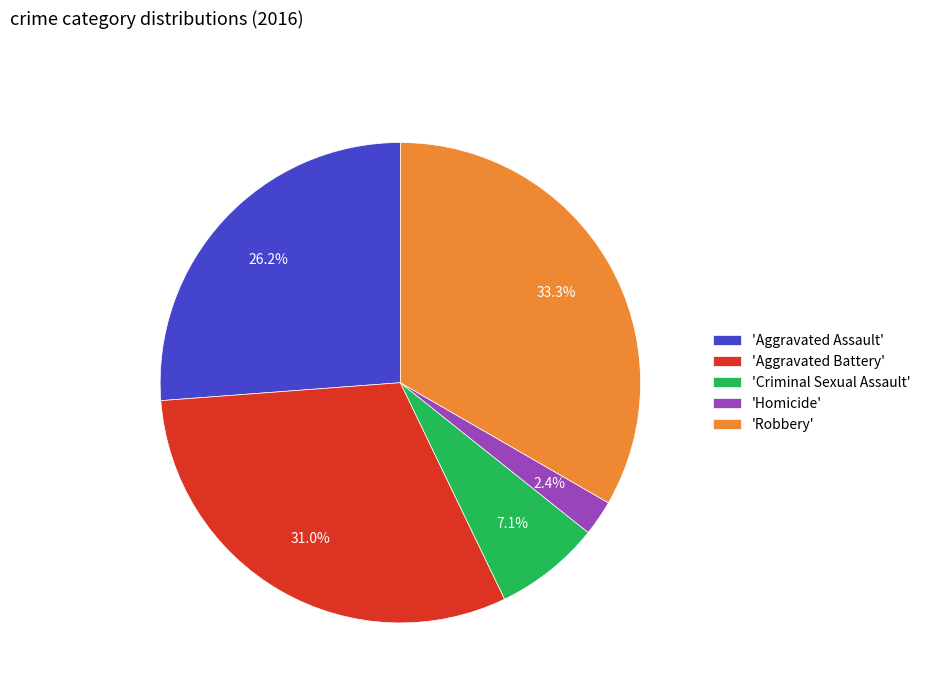

How many segments does this pie chart have?

5